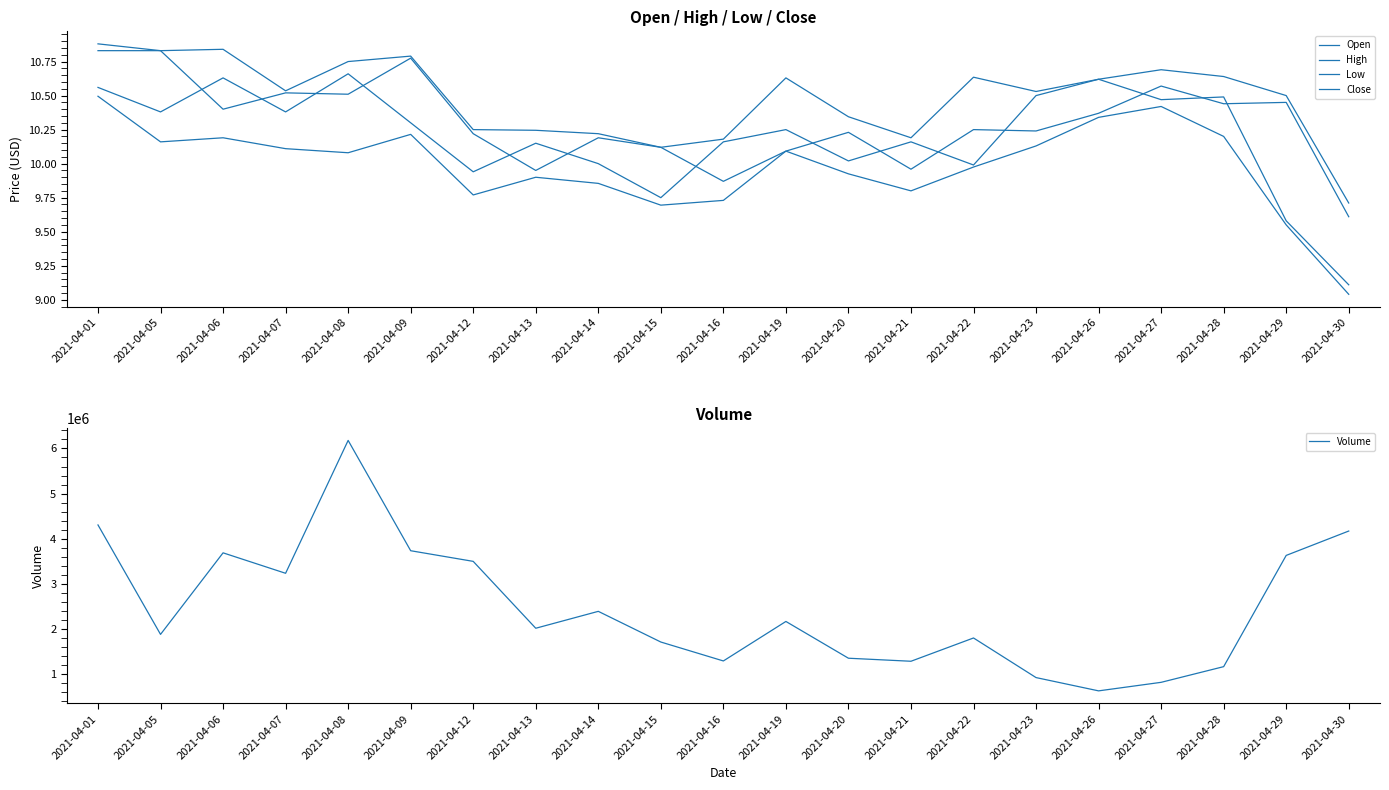

What is the value of the High point at the 5th from the left?

10.8